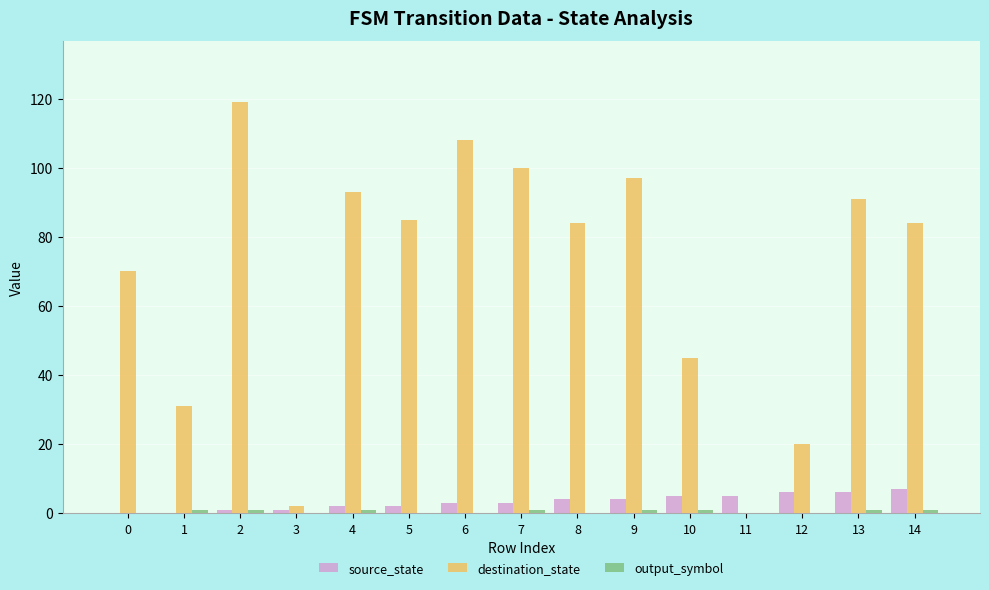

Is the value of destination_state at 6 greater than the value of source_state at 1?

Yes